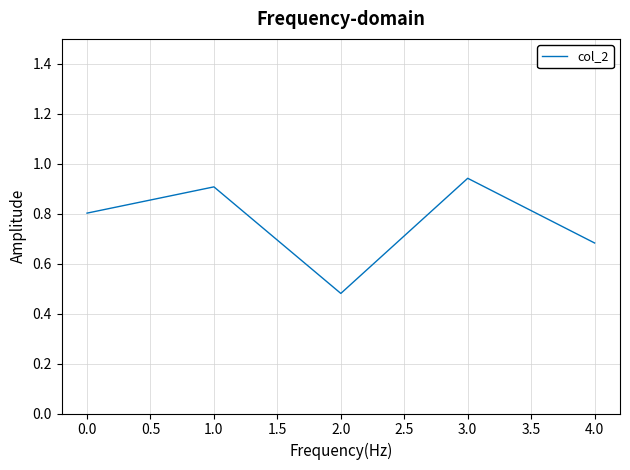

Rank the categories by value from highest to lowest.

3.0, 1.0, 0.0, 4.0, 2.0